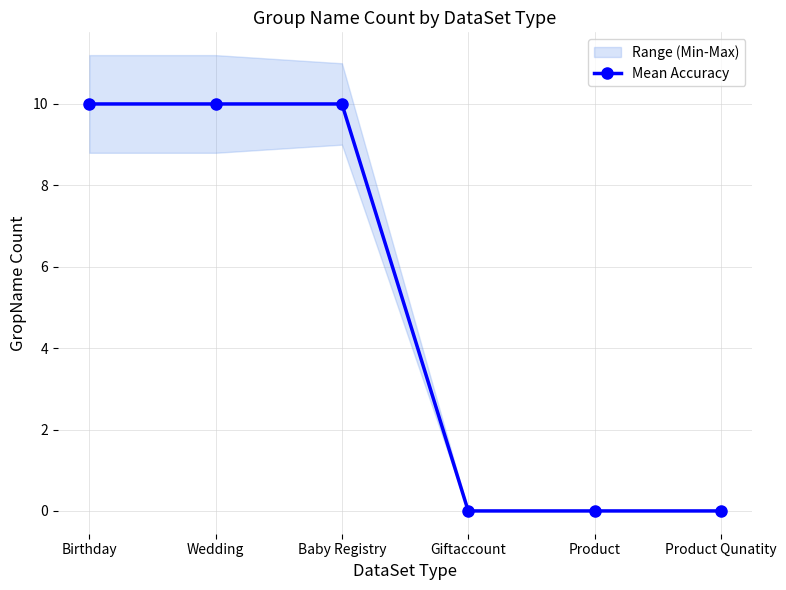

Count the values in the range 0 to 10.

6